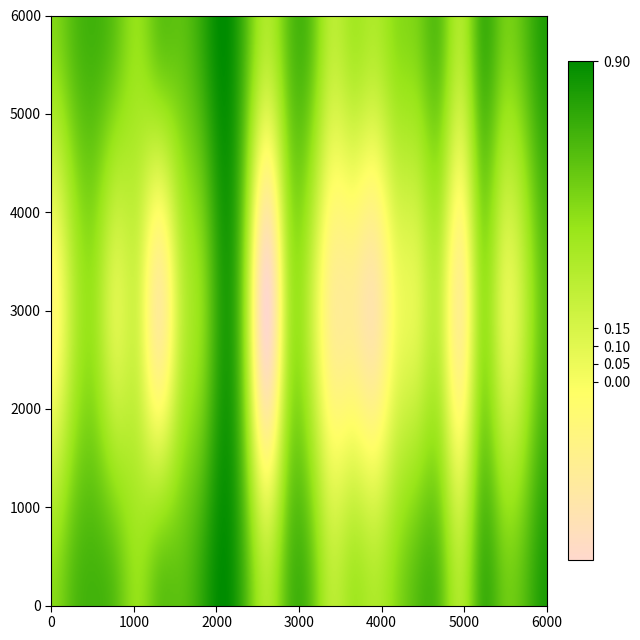

What is the approximate value of f1 at 14?

0.6